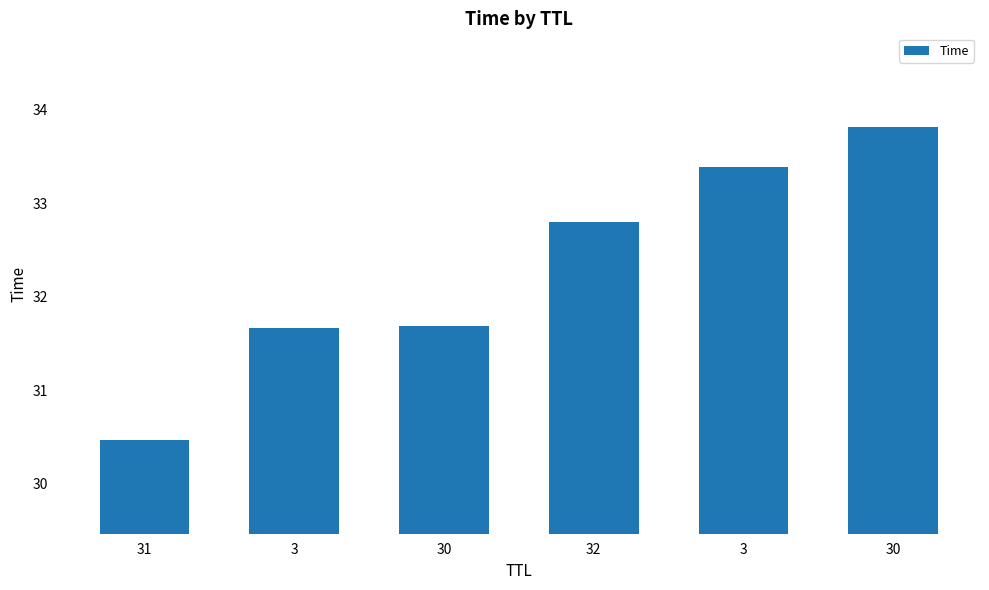

What is the smallest value displayed?

30.5